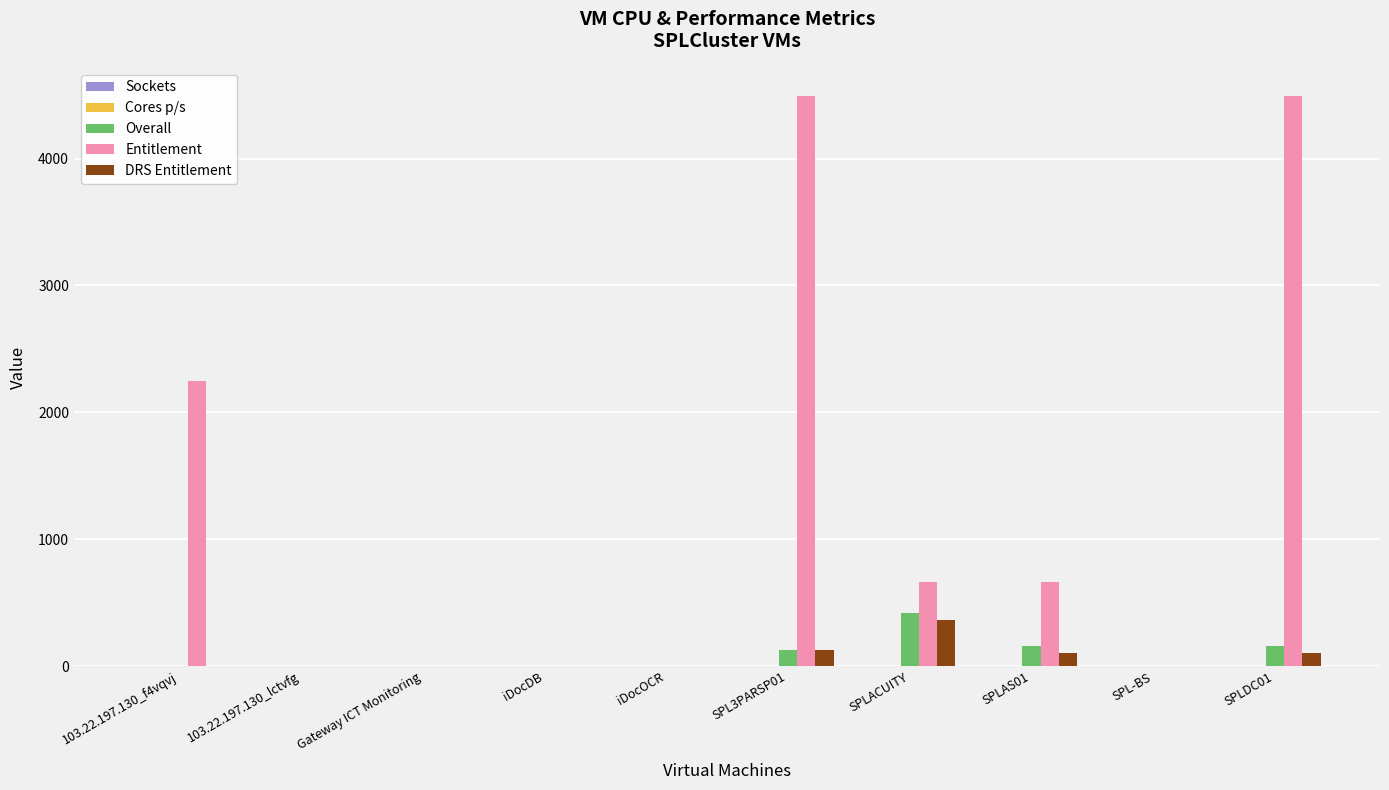

Is it true that Overall equals 0 at iDocOCR?

True